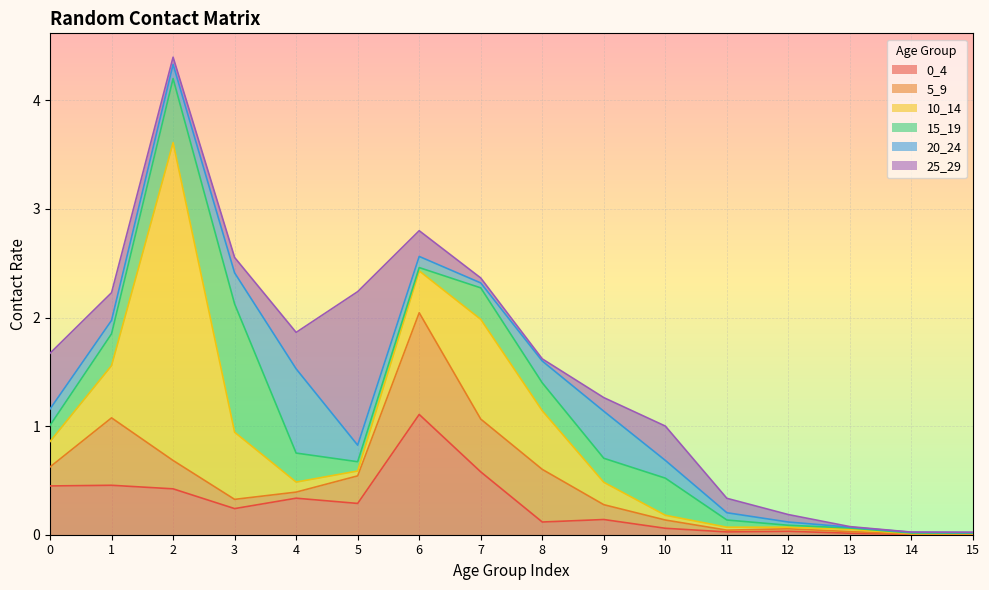

What are all the series names shown in the legend?

0_4, 5_9, 10_14, 15_19, 20_24, 25_29